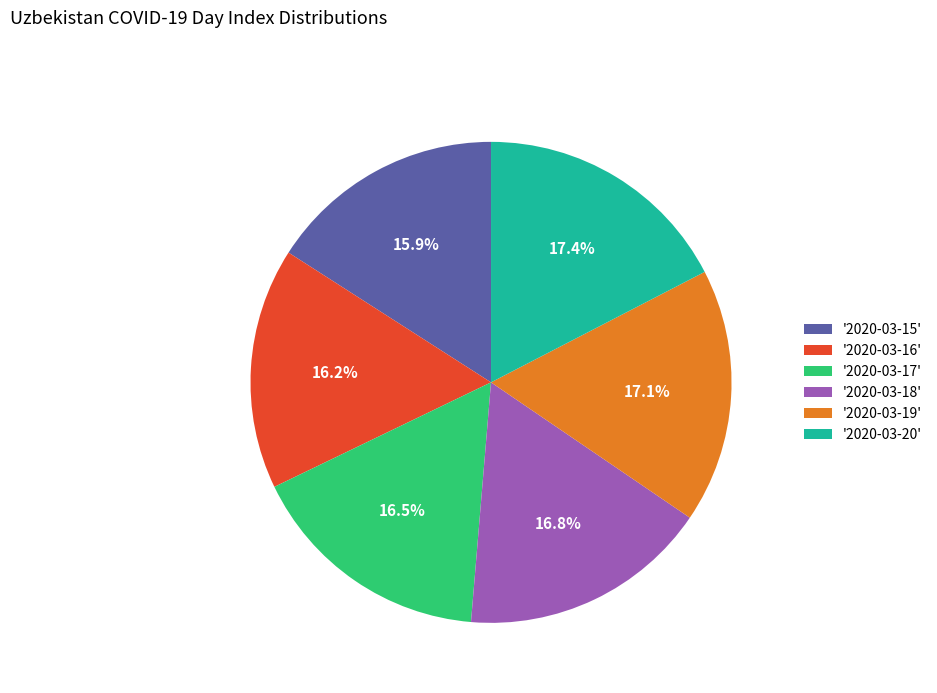

Between '2020-03-16' and '2020-03-18', which is larger?

'2020-03-18'